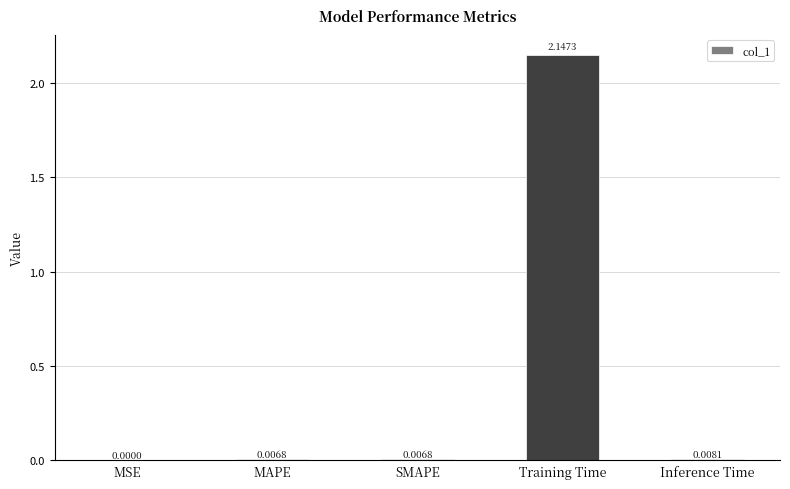

What is the change in value from Training Time to Inference Time?

-2.1